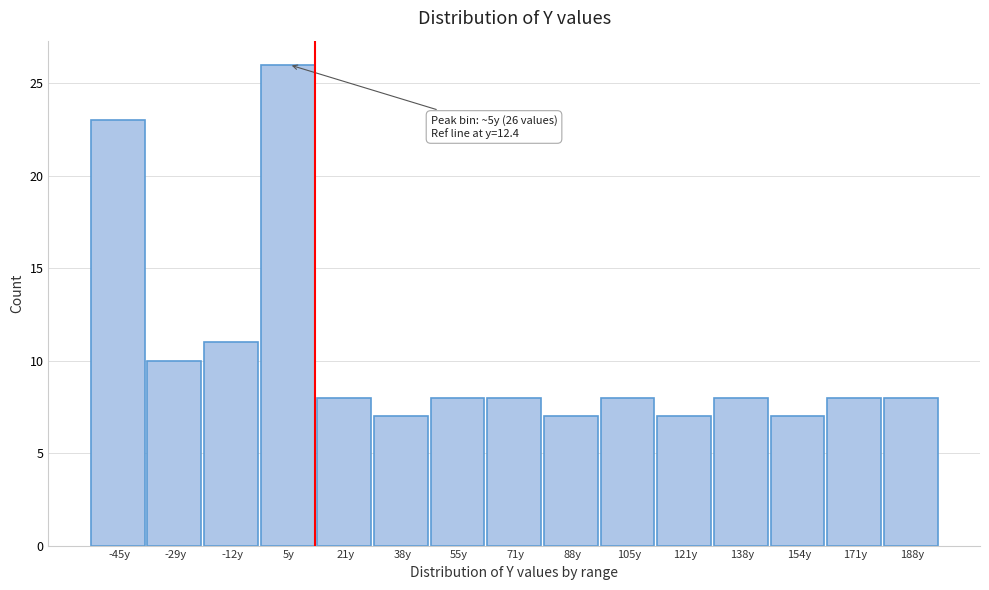

Over which range of the x-axis is the bar tallest?

-4 to 12